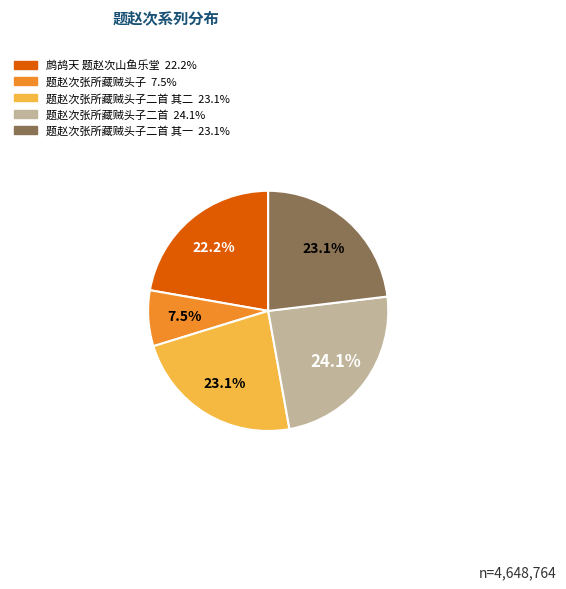

Is there a majority slice in this chart?

No